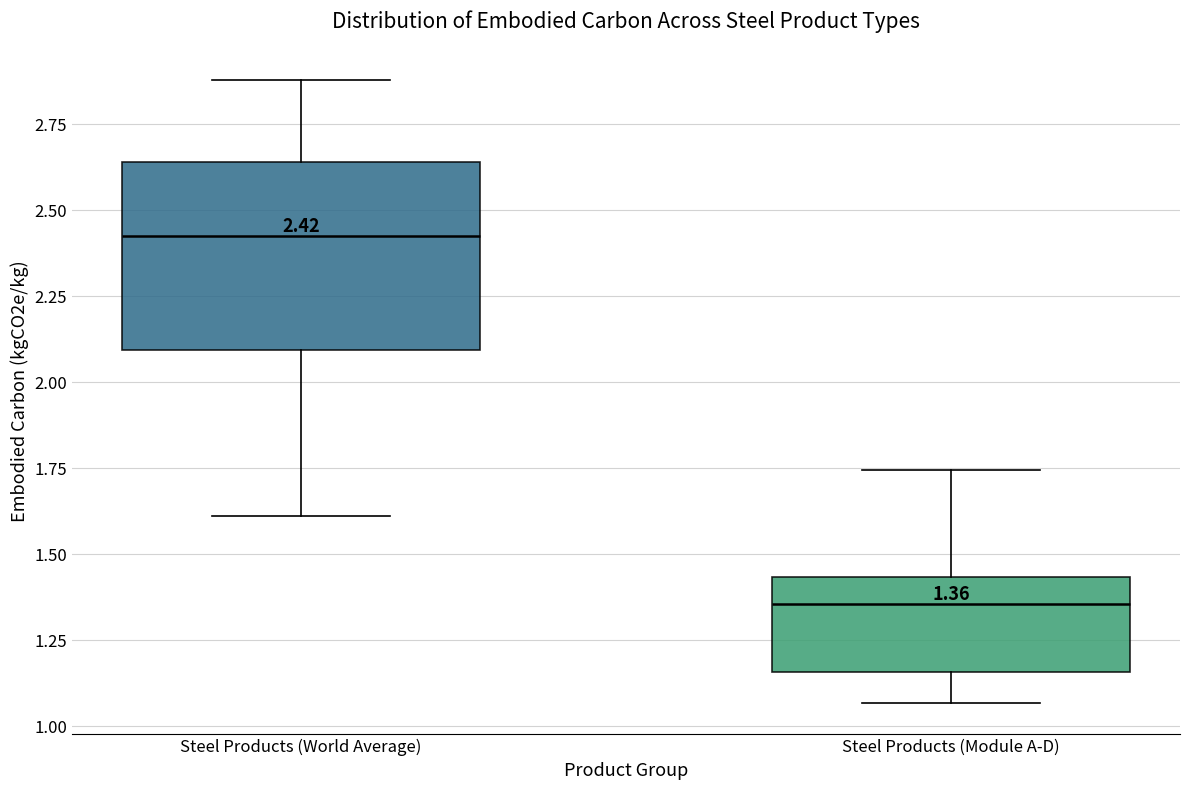

Which box is the tallest, from its lower edge to its upper edge?

Steel Products (World Average)